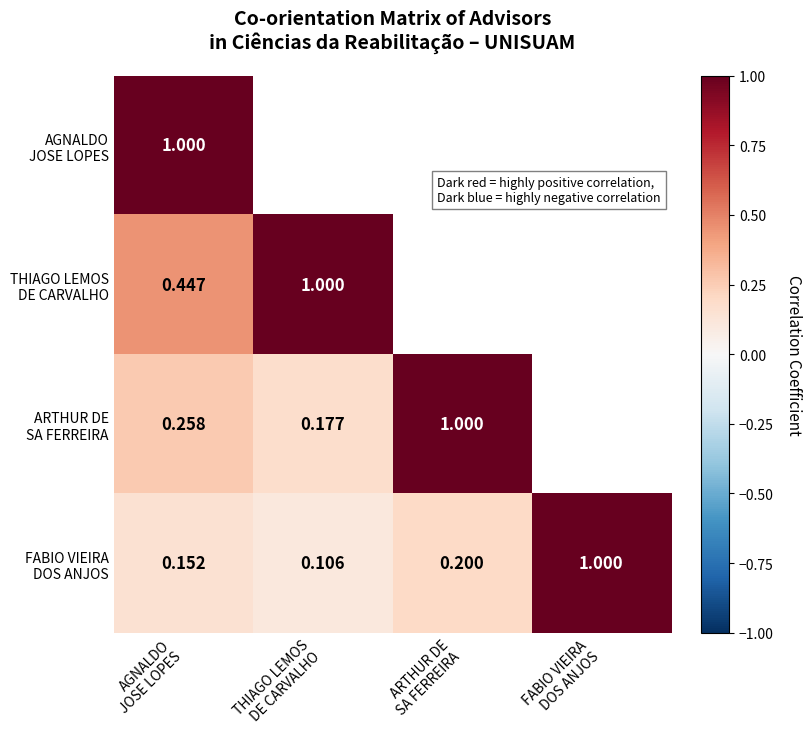

Which series has the widest spread of values?

FABIO VIEIRA DOS ANJOS